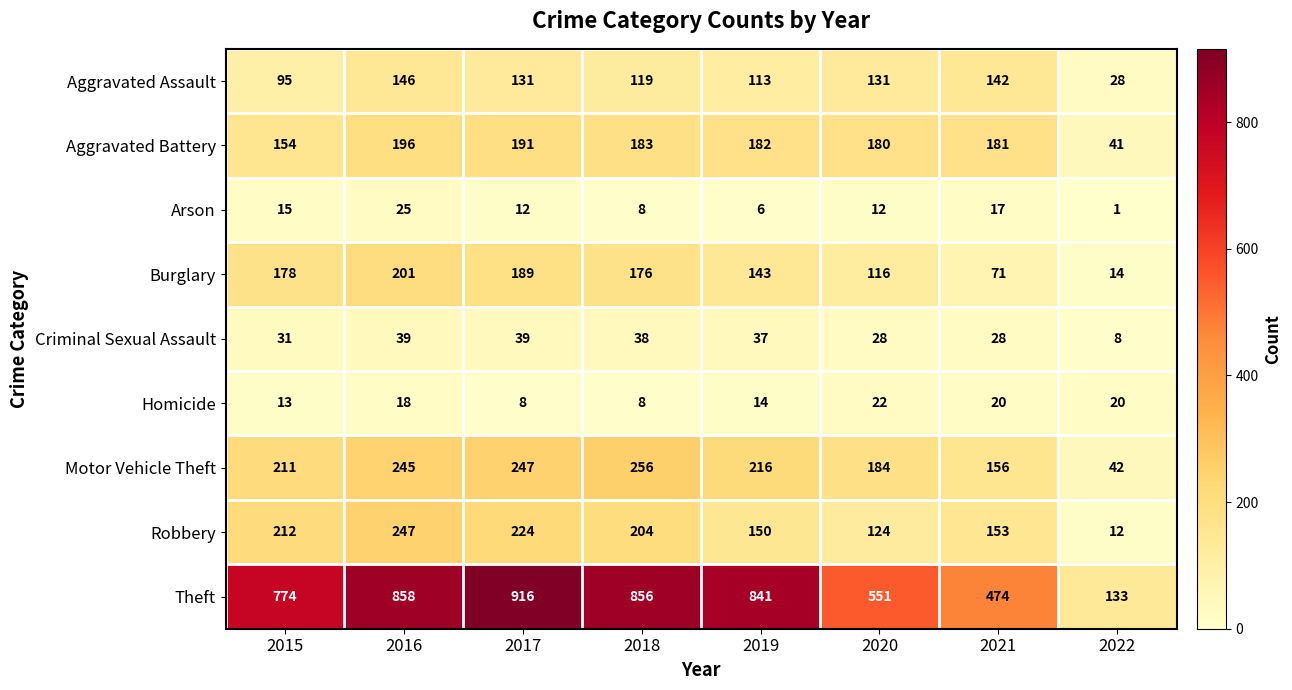

At how many categories does at least one series exceed 818?

4